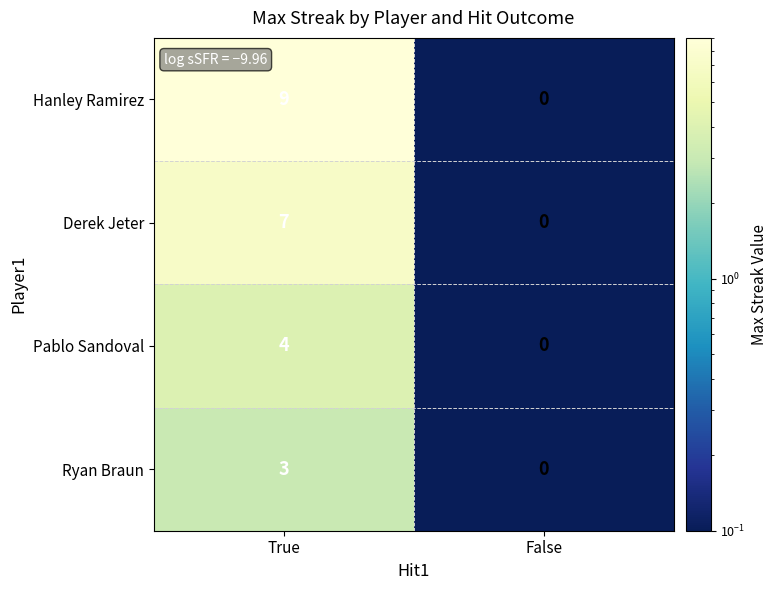

Rank the series by their maximum value, from lowest to highest.

Ryan Braun, Pablo Sandoval, Derek Jeter, Hanley Ramirez